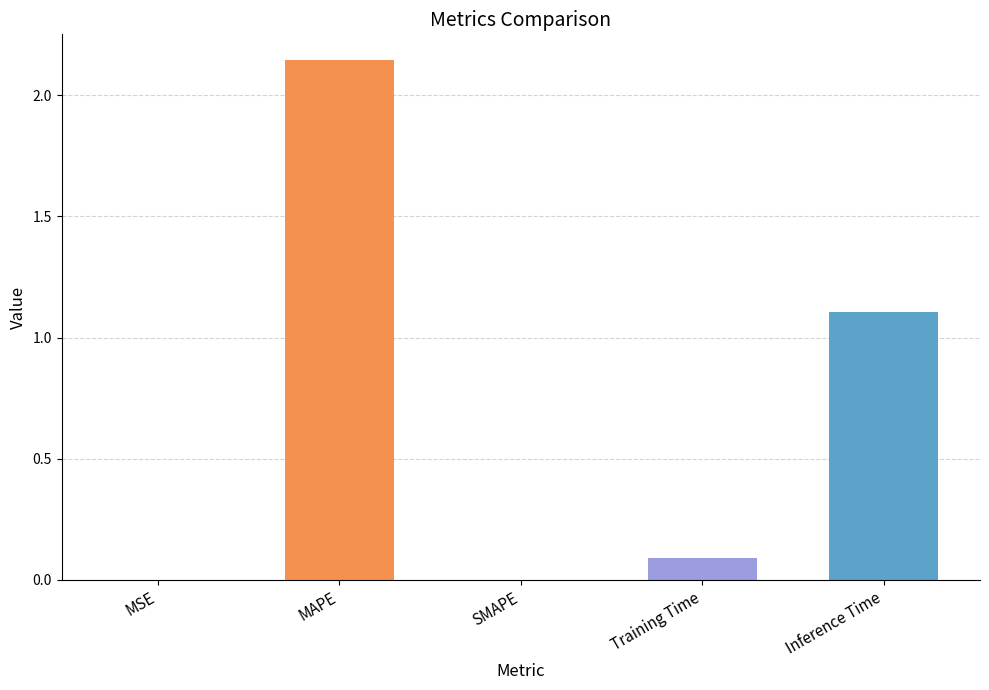

How many categories are shown in the chart?

5